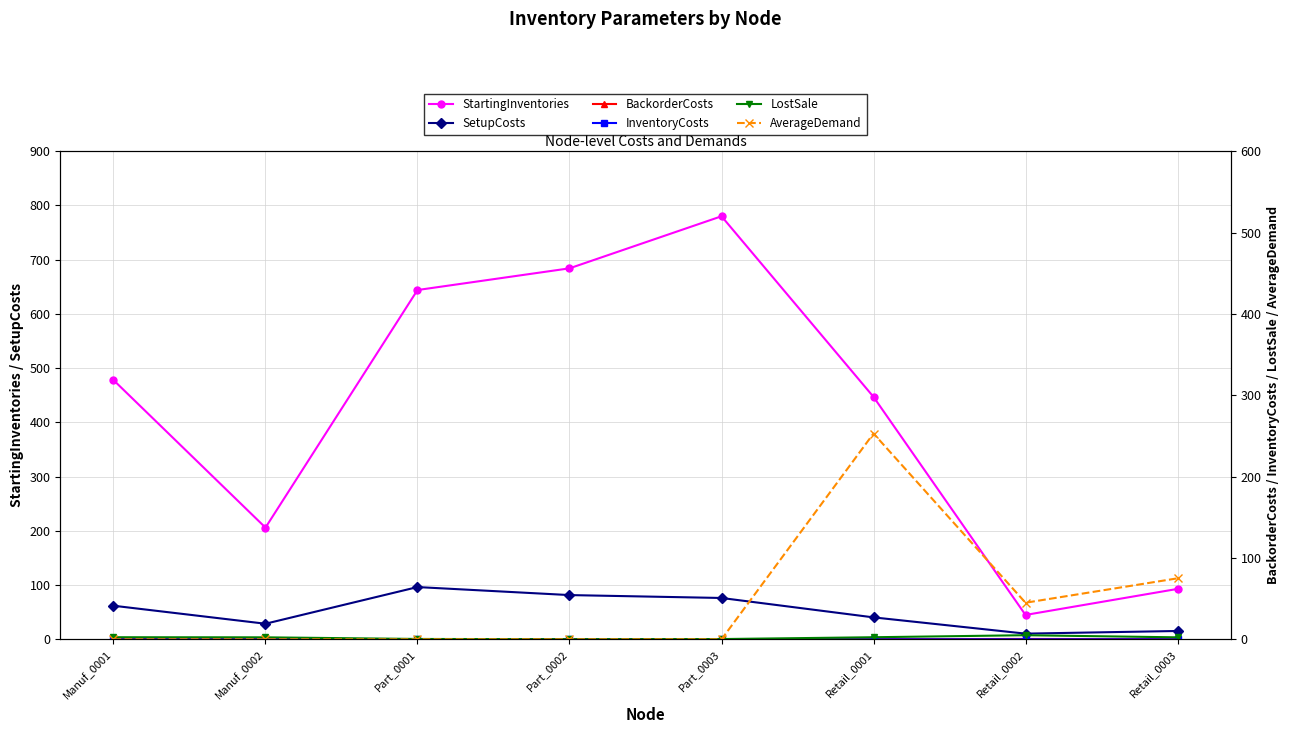

Reading left to right, extract all data points from this chart.

StartingInventories: Manuf_0001=478.0	Manuf_0002=206.0	Part_0001=644.0	Part_0002=684.0	Part_0003=780.0	Retail_0001=447.0	Retail_0002=45.0	Retail_0003=93.0
SetupCosts: Manuf_0001=62.0	Manuf_0002=28.8	Part_0001=96.4	Part_0002=81.6	Part_0003=76.3	Retail_0001=40.5	Retail_0002=10.5	Retail_0003=15.4
BackorderCosts: Manuf_0001=0.3	Manuf_0002=0.2	Part_0001=0.0	Part_0002=0.0	Part_0003=0.0	Retail_0001=0.3	Retail_0002=0.5	Retail_0003=0.2
InventoryCosts: Manuf_0001=0.0	Manuf_0002=0.0	Part_0001=0.0	Part_0002=0.0	Part_0003=0.0	Retail_0001=0.0	Retail_0002=0.1	Retail_0003=0.0
LostSale: Manuf_0001=2.6	Manuf_0002=2.5	Part_0001=0.5	Part_0002=0.2	Part_0003=0.4	Retail_0001=2.6	Retail_0002=5.1	Retail_0003=2.5
AverageDemand: Manuf_0001=0.0	Manuf_0002=0.0	Part_0001=0.0	Part_0002=0.0	Part_0003=0.0	Retail_0001=253.0	Retail_0002=45.0	Retail_0003=75.0